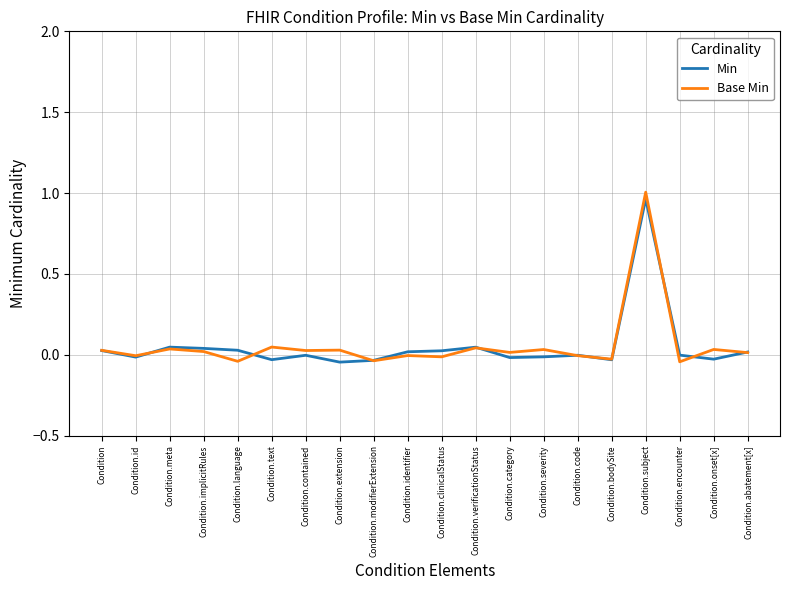

Where does the Min series first go above 0?

Condition